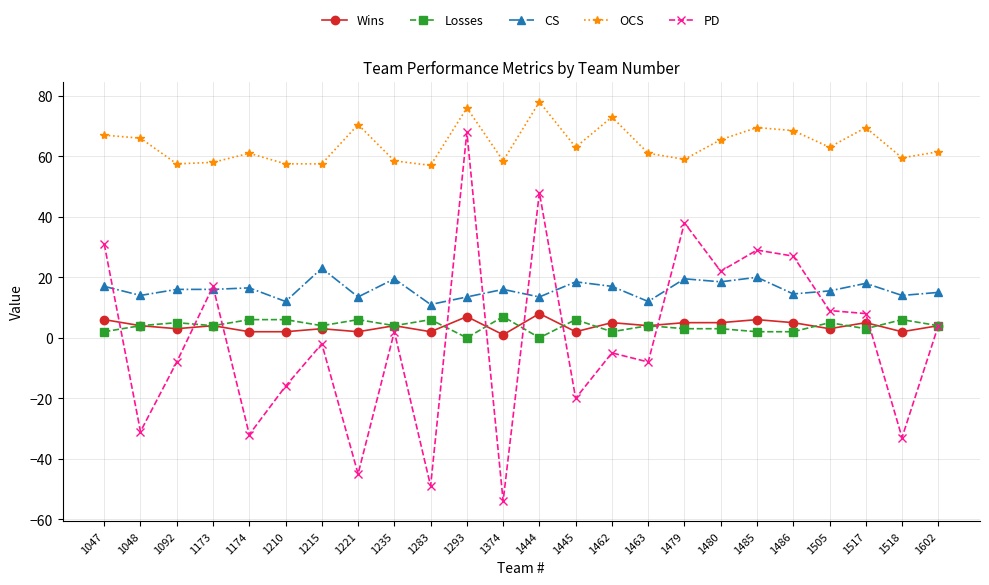

What is the difference between the second highest and second lowest values in the OCS series?

18.5